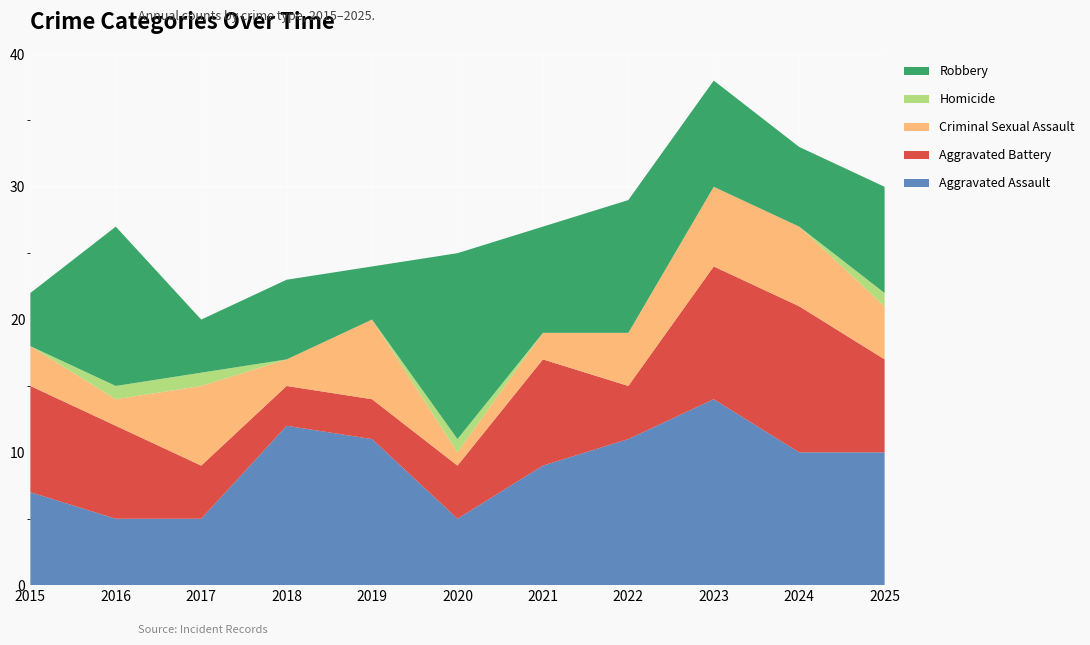

Reading left to right, what are all the values shown in this chart?

Aggravated Assault: 7	5	5	12	11	5	9	11	14	10	10
Aggravated Battery: 8	7	4	3	3	4	8	4	10	11	7
Criminal Sexual Assault: 3	2	6	2	6	1	2	4	6	6	4
Homicide: 0	1	1	0	0	1	0	0	0	0	1
Robbery: 4	12	4	6	4	14	8	10	8	6	8